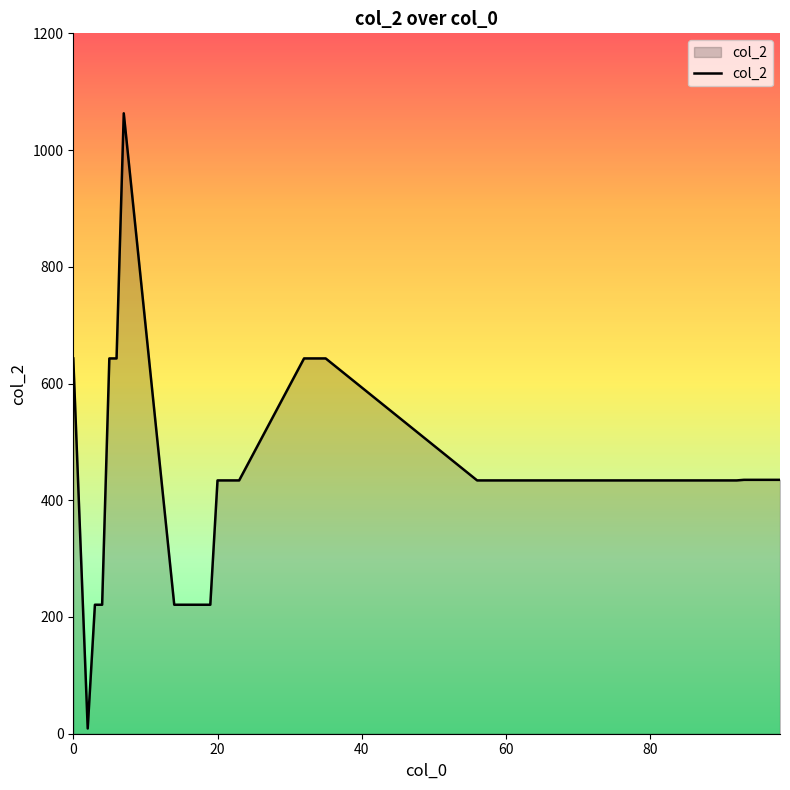

What is the difference between the maximum and minimum values?

1054